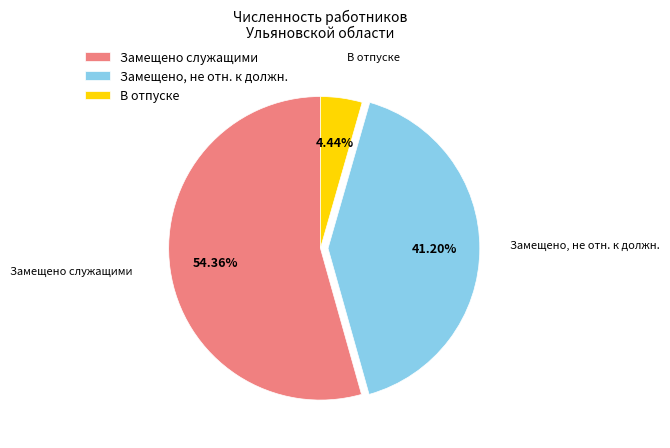

What is the smallest slice in the pie chart?

В отпуске